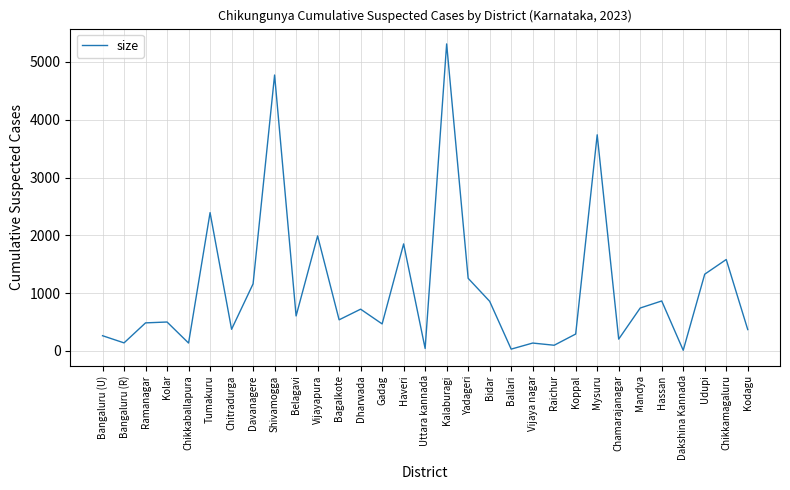

Which category has the highest value across all series?

Kalaburagi